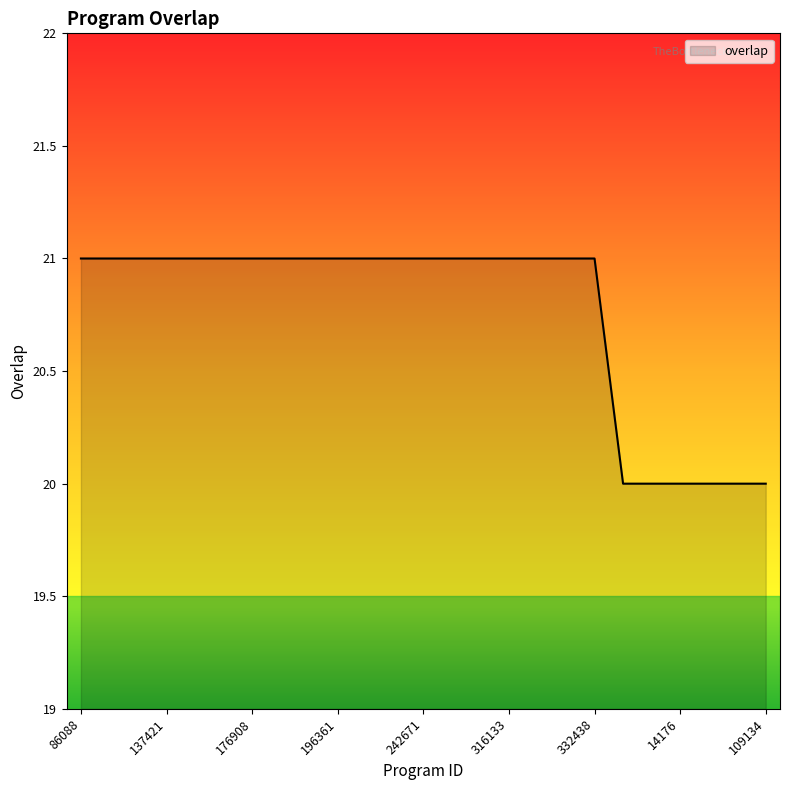

What is the greatest value displayed?

21